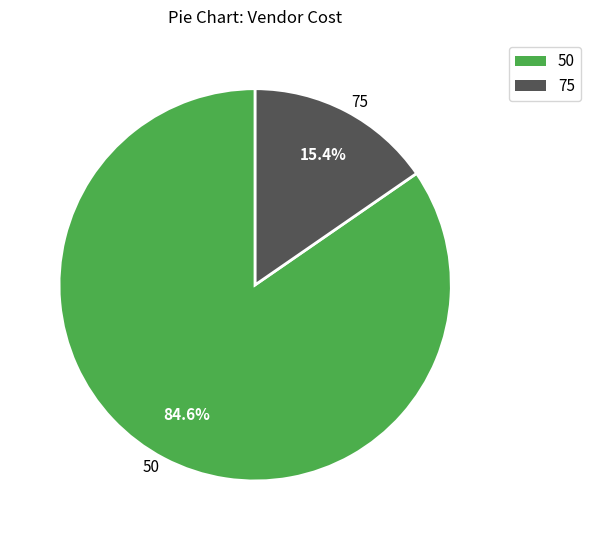

Approximately how many times larger is the value at 50 compared to 75?

5.5